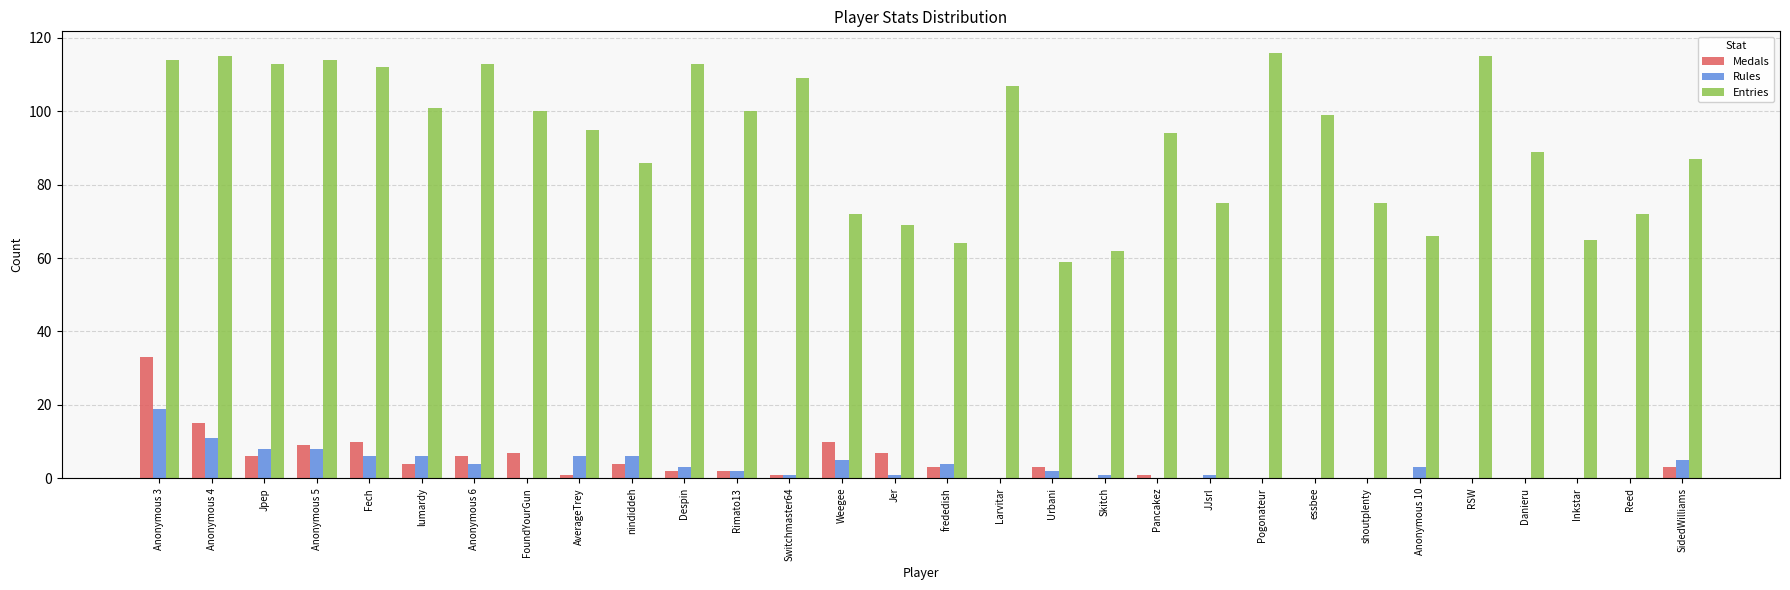

Where is Medals nearest to the value 16?

Anonymous 4